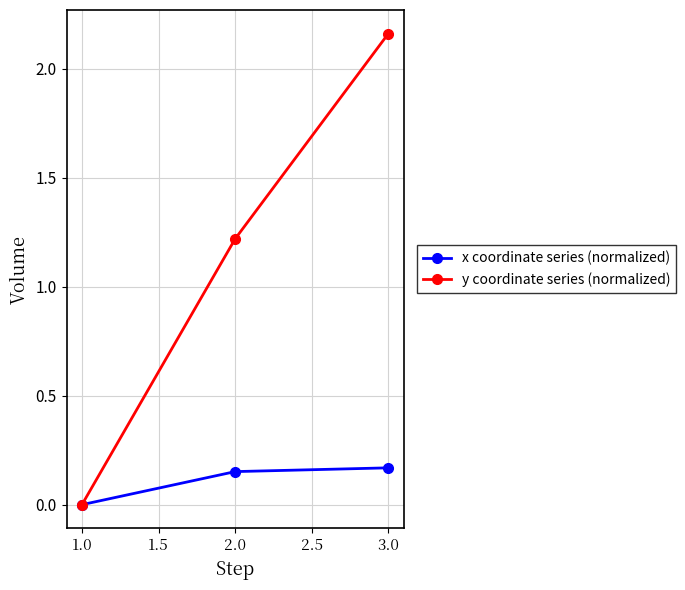

Is this an area chart (filled region under the line)?

No